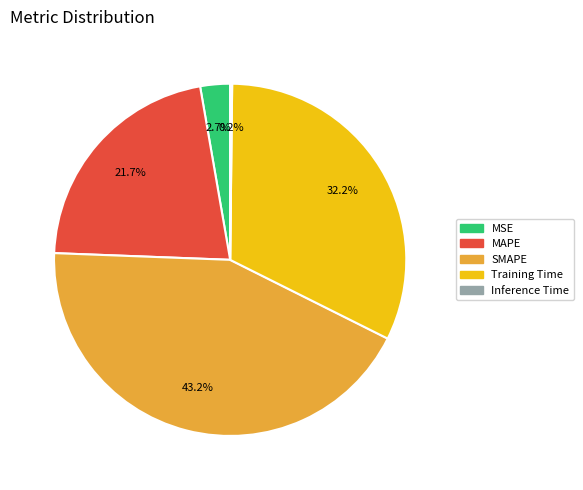

True or false: Training Time accounts for 46% of the total.

False